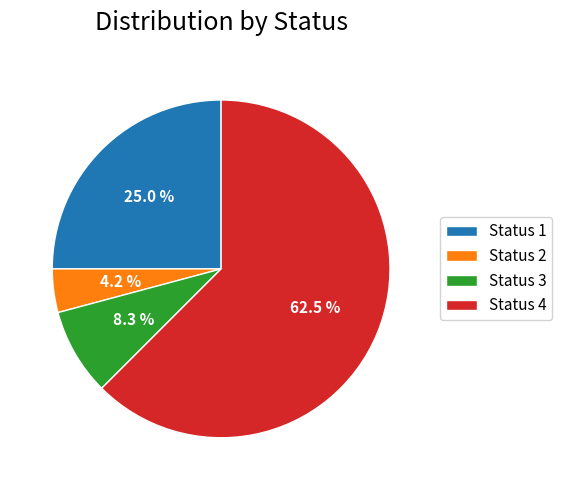

Rank the categories by value from highest to lowest.

Status 4, Status 1, Status 3, Status 2